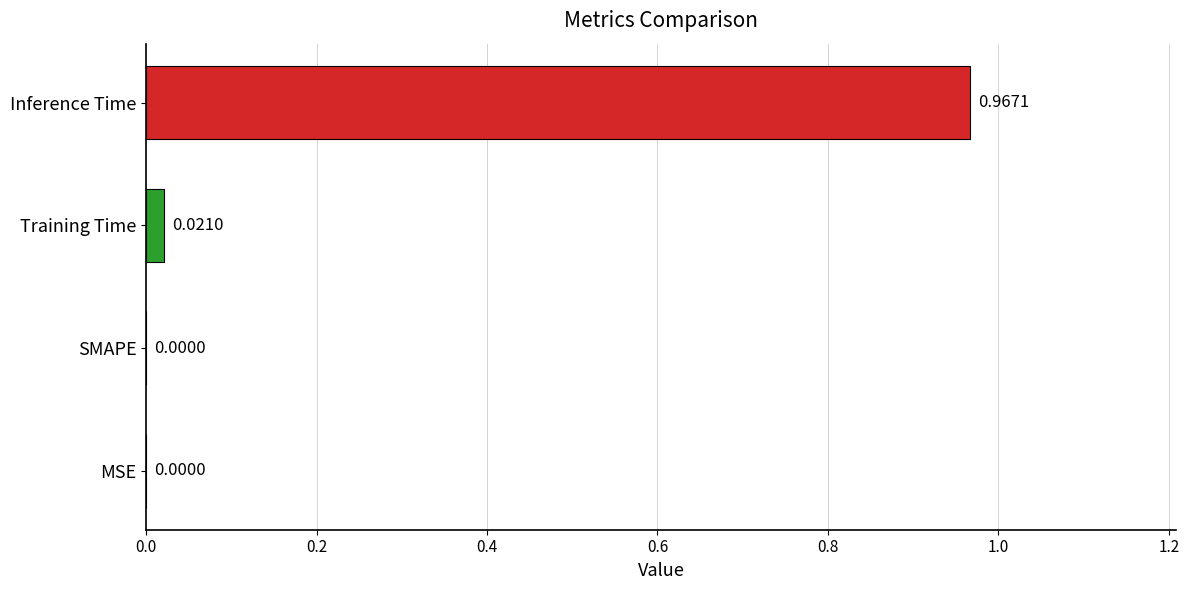

Between SMAPE and Training Time, which is larger?

Training Time